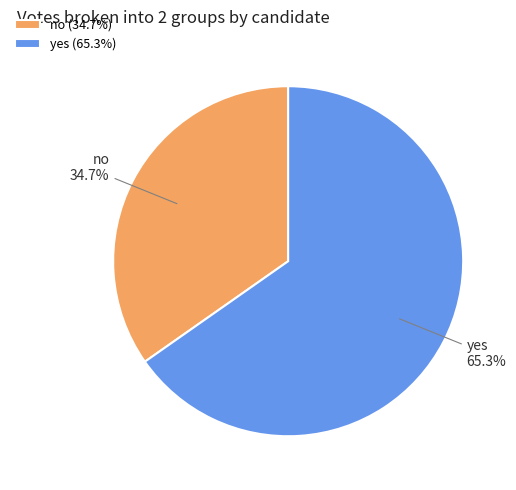

Which has a higher value, yes or no?

yes